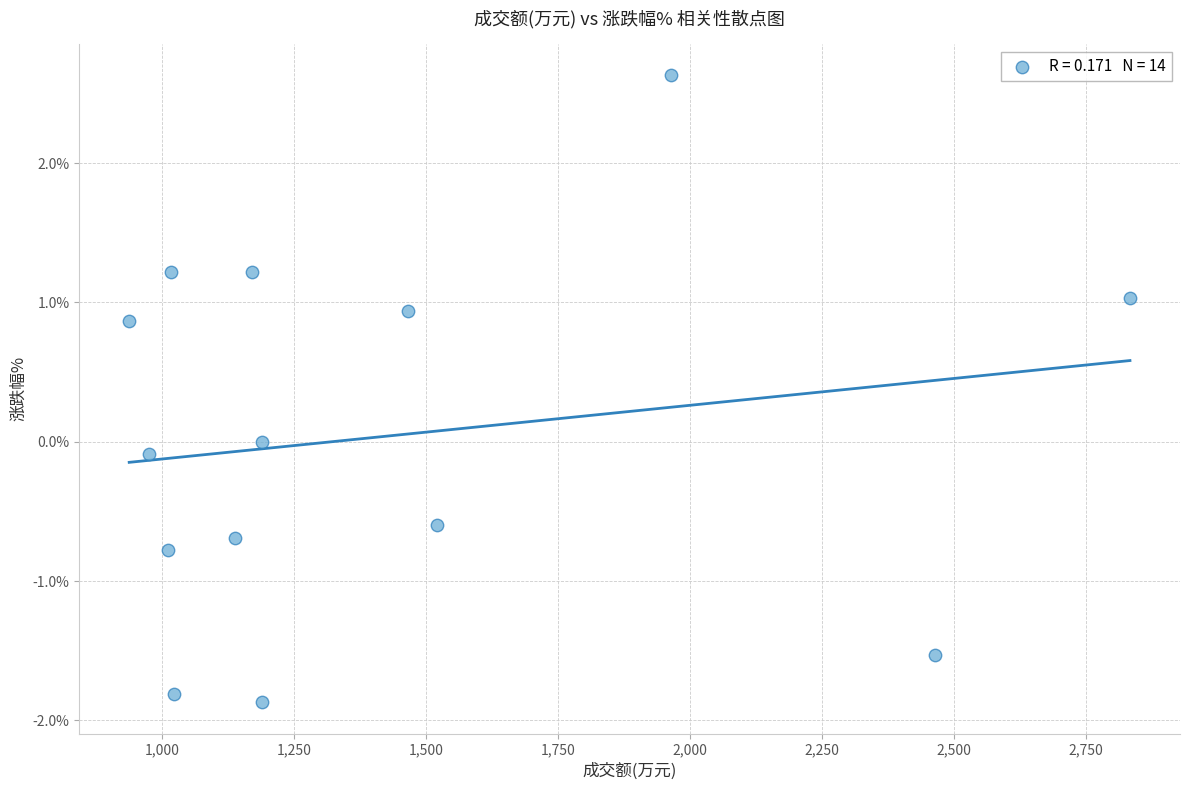

What is the range of Y values (max minus min)?

4.5